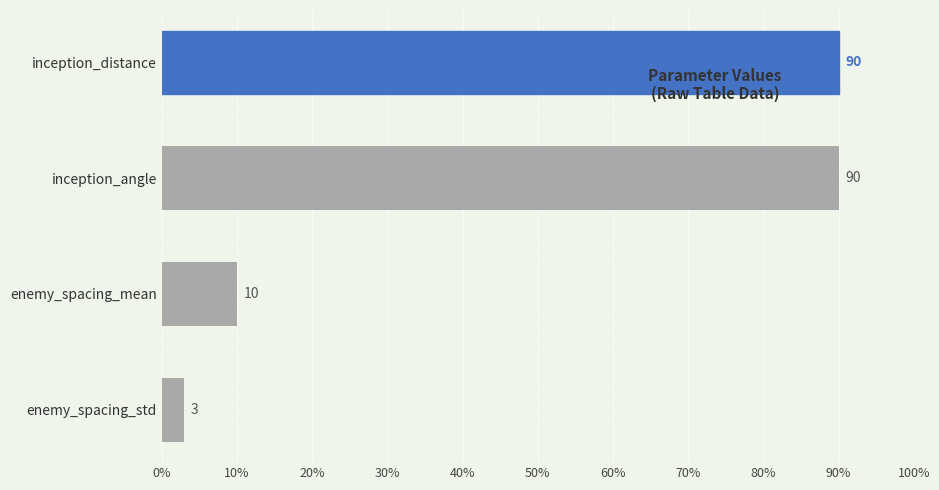

Which label corresponds to the smallest value in the chart?

enemy_spacing_std